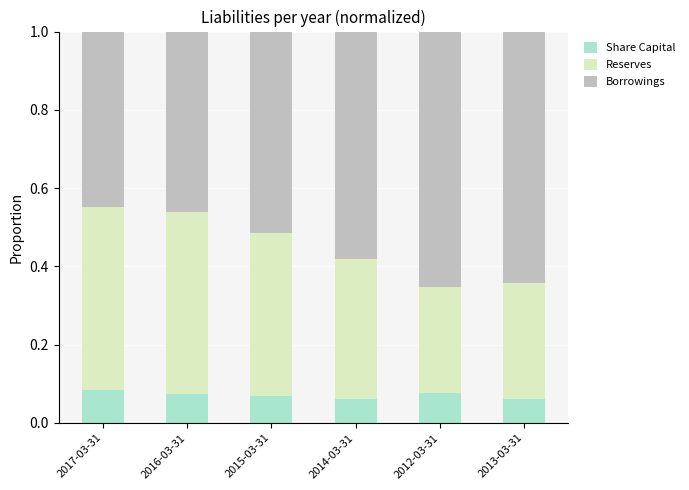

What is the total value across all series at 2016-03-31?

1.0